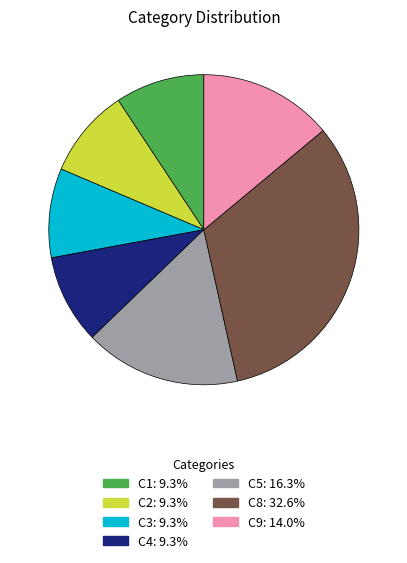

Which category has the biggest portion of the pie?

C8